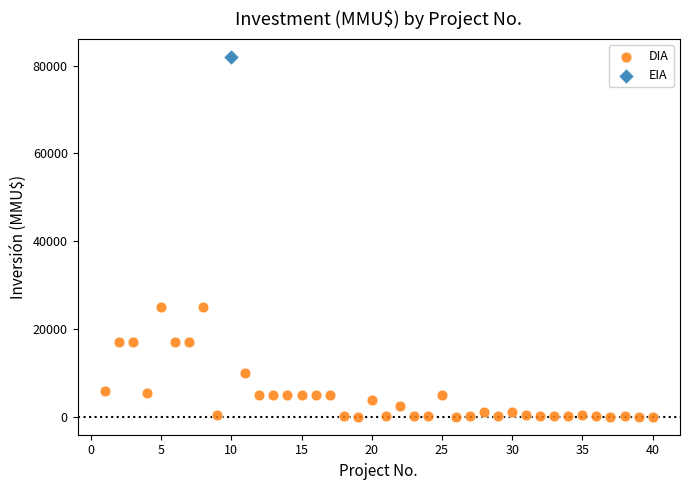

What are all the series names shown in the legend?

DIA, EIA